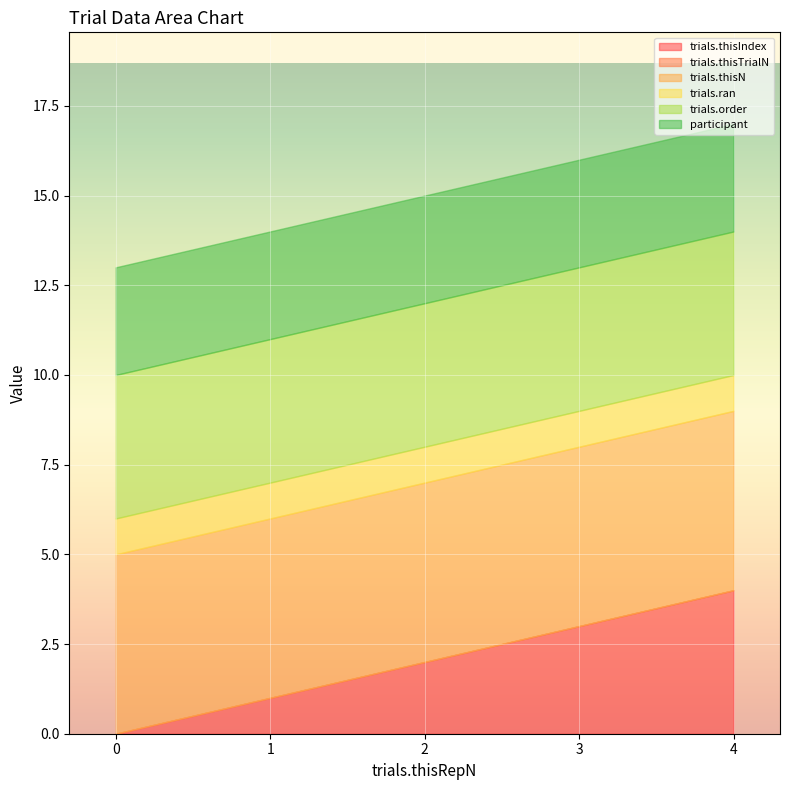

True or false: trials.thisTrialN has more than 2 points higher than both neighbors.

False